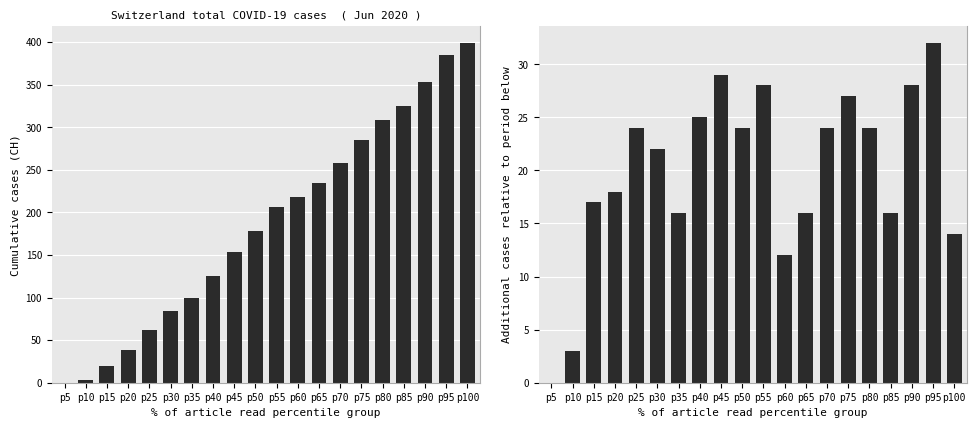

How many groups of bars are there?

20